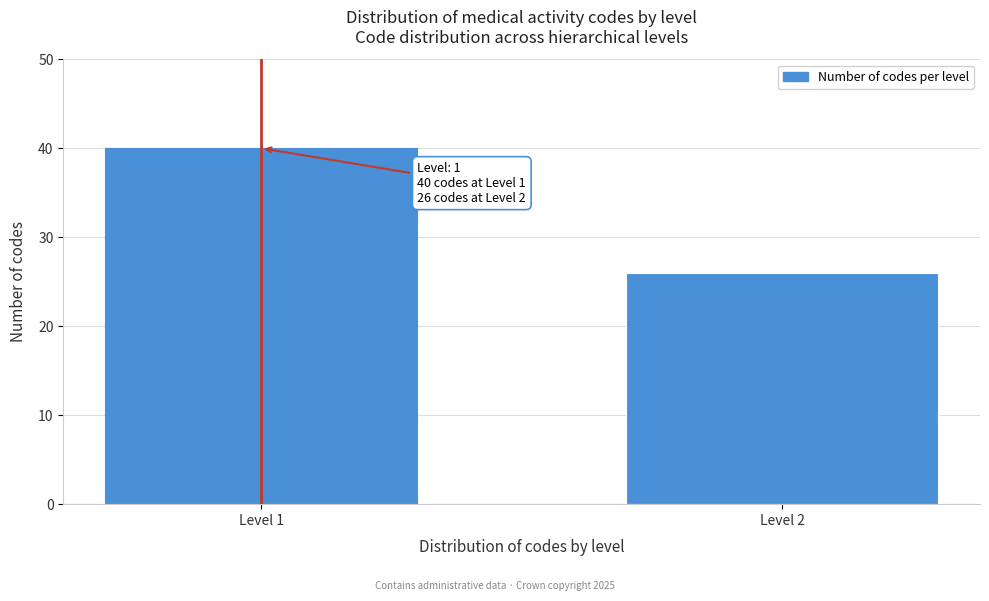

Reading left to right, what are all the values shown in this chart?

Level 1=40	Level 2=26